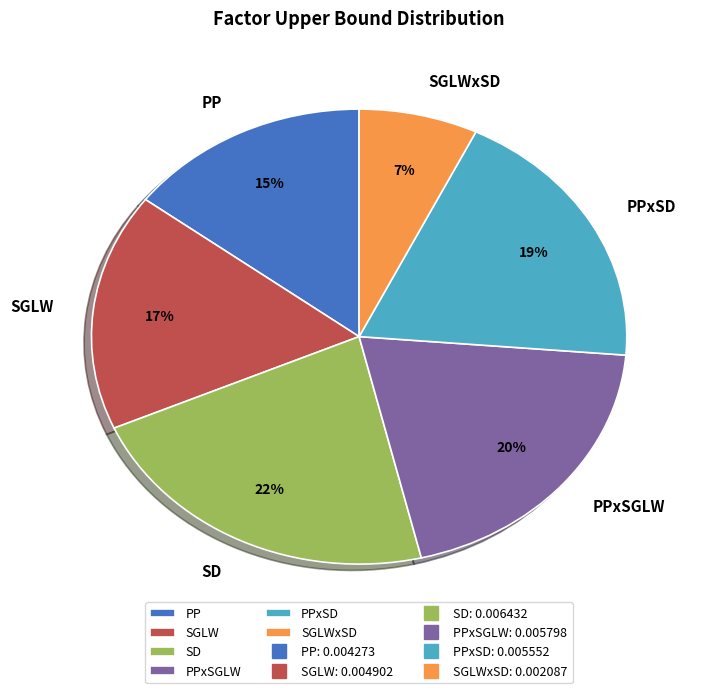

True or false: PP accounts for 15% of the total.

True